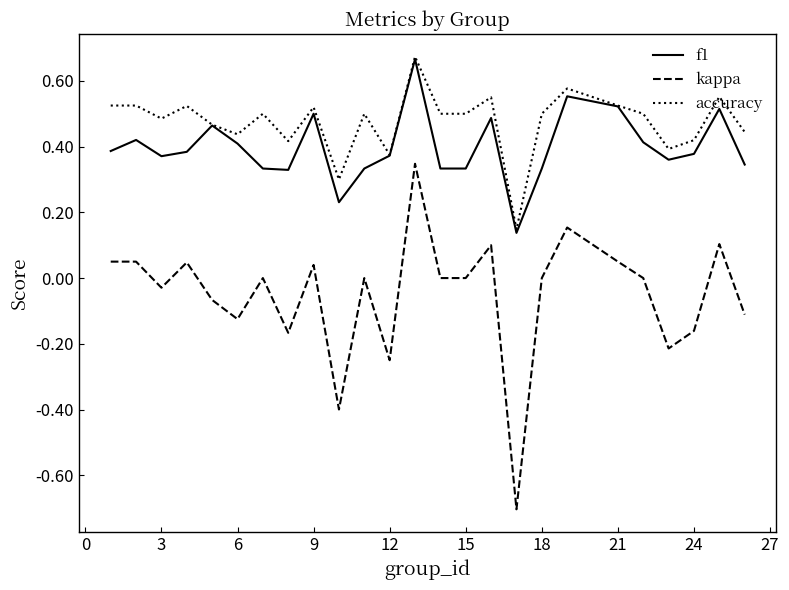

True or false: kappa and accuracy intersect in this chart.

False